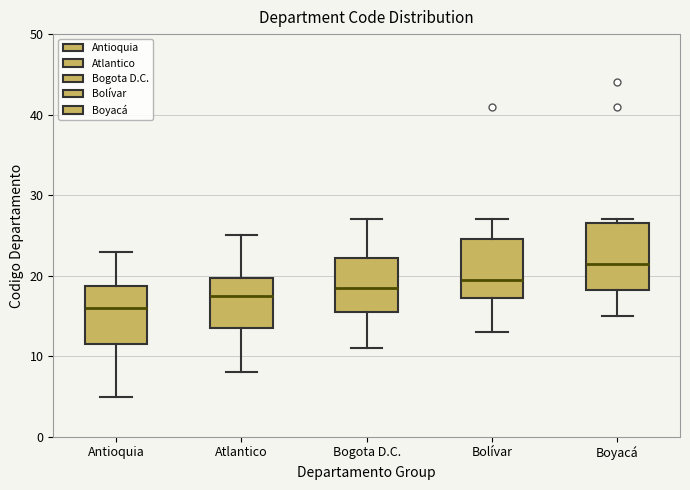

Which box has the lowest median line?

Antioquia